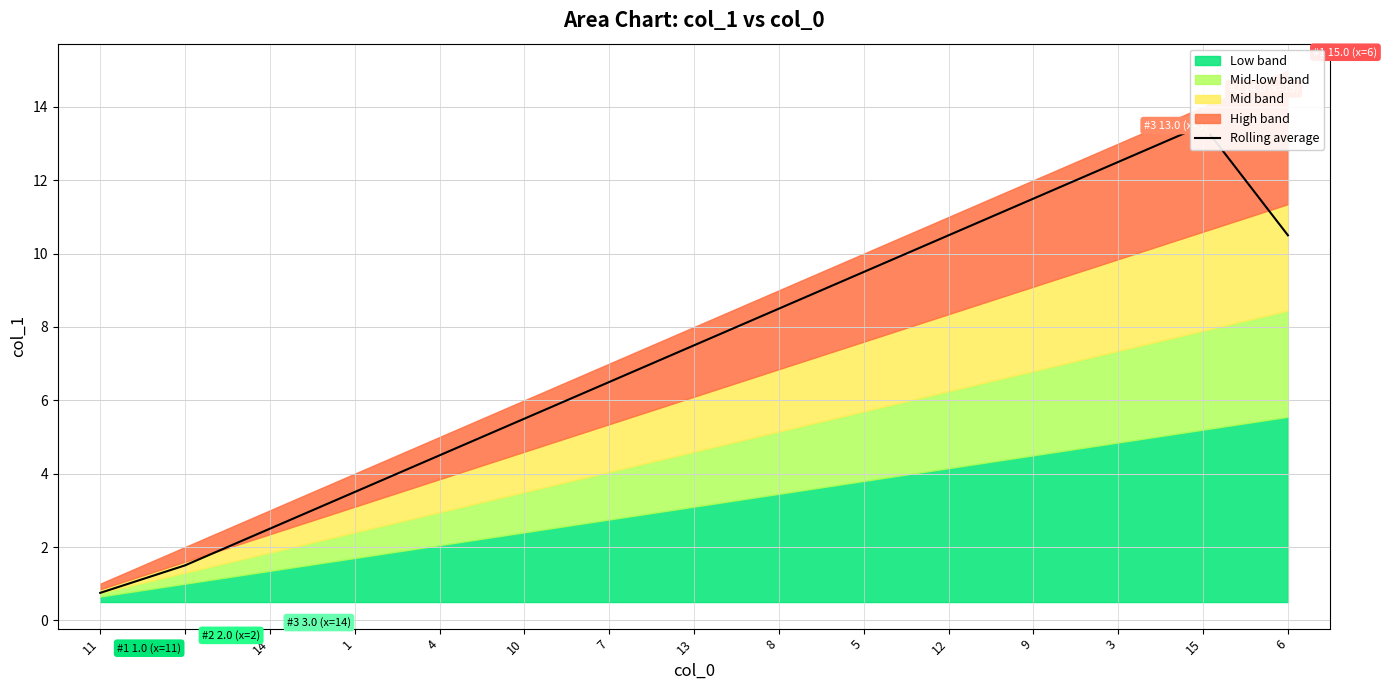

Reading left to right, extract all data points from this chart.

0.8	1.5	2.5	3.5	4.5	5.5	6.5	7.5	8.5	9.5	10.5	11.5	12.5	13.5	10.5